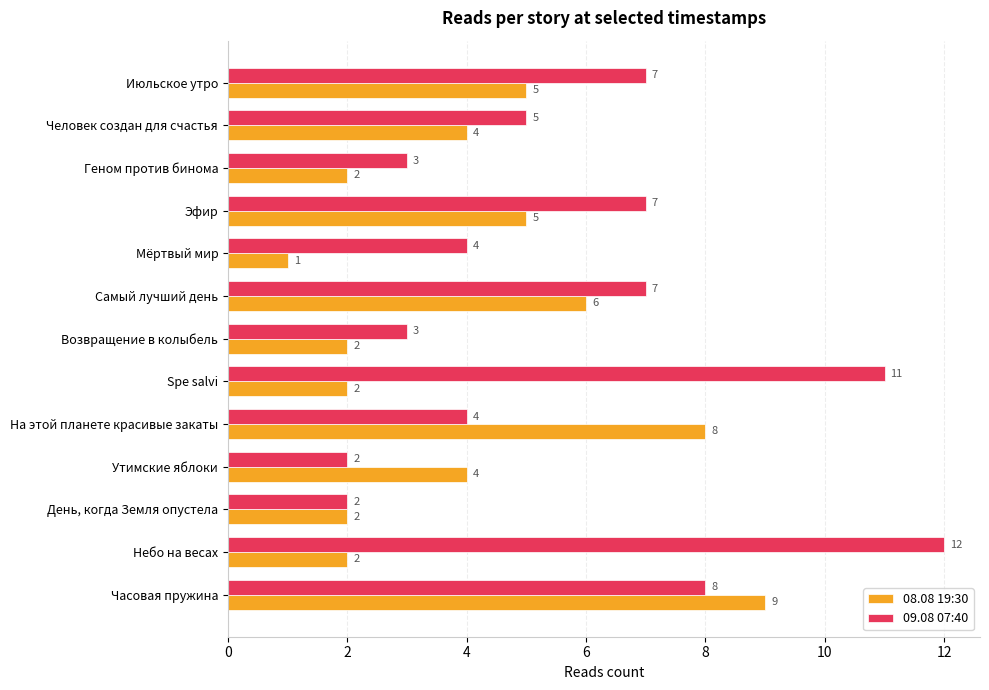

Which series has the largest range (max minus min)?

09.08 07:40